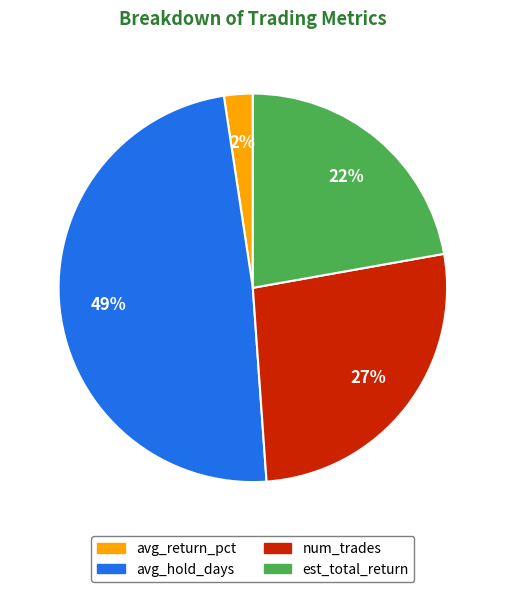

What is the smallest slice in the pie chart?

avg_return_pct